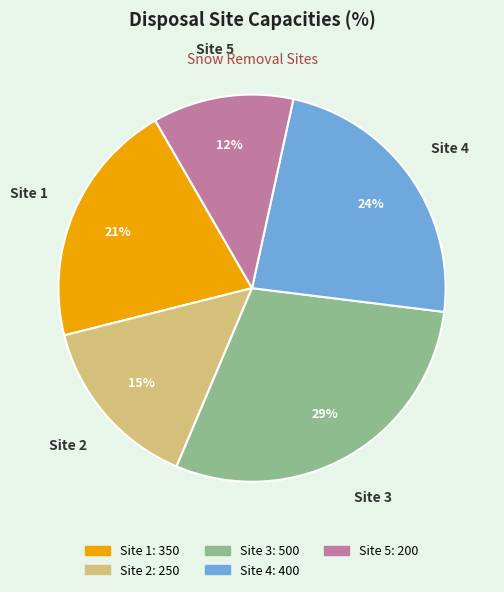

Is there any slice that represents more than half of the pie?

No